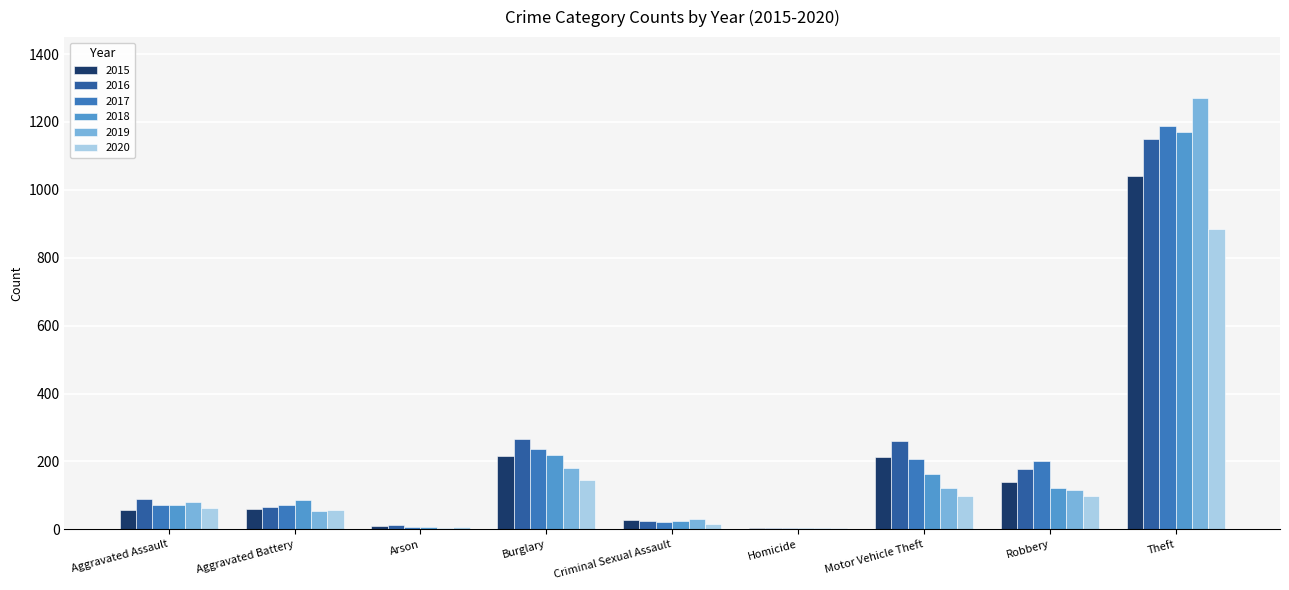

How many categories are shown in the chart?

9